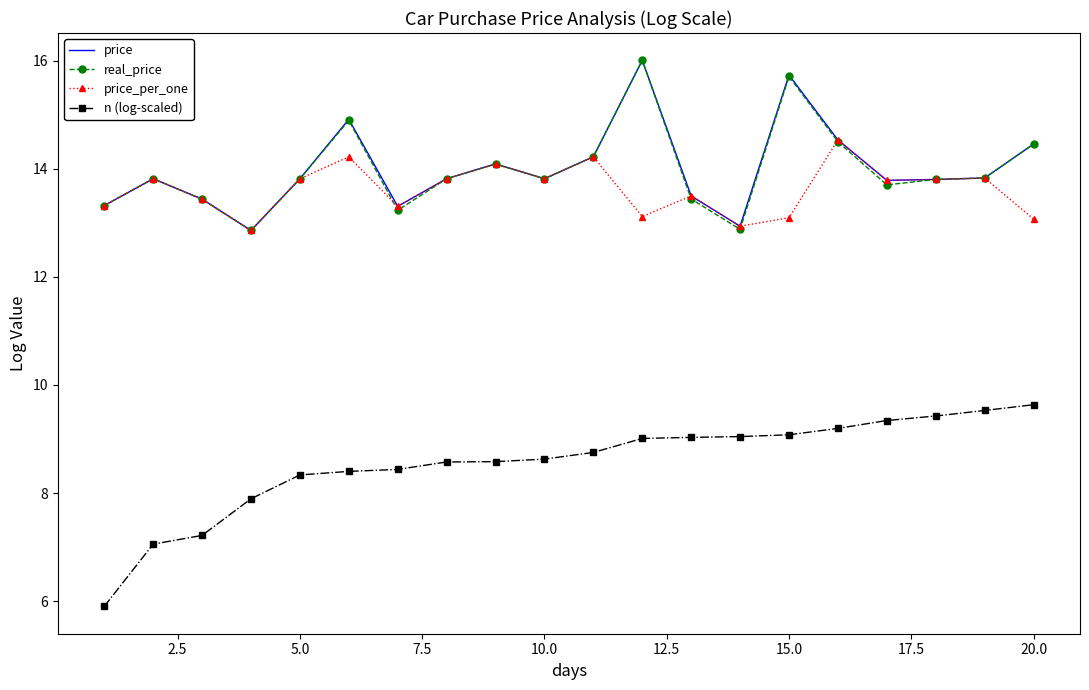

True or false: n (log-scaled) and price intersect in this chart.

False